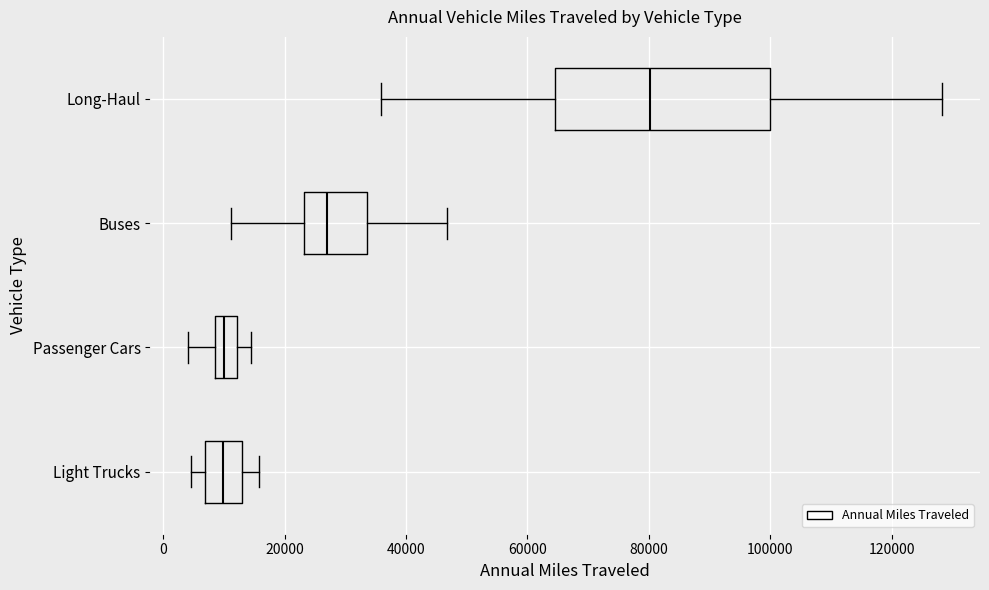

Where does the median line of the box for Passenger Cars sit on the x-axis? The values are not printed on the chart, so give them approximately, as read against the axis.

10000